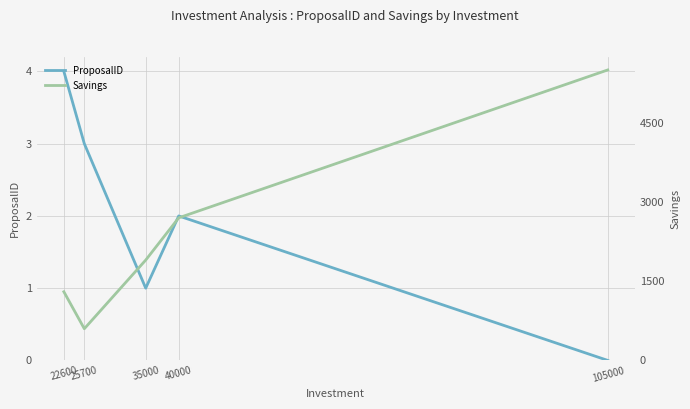

Reading left to right, transcribe all the data shown in this chart.

ProposalID: 4	3	1	2	0
Savings: 1300	600	1900	2700	5500